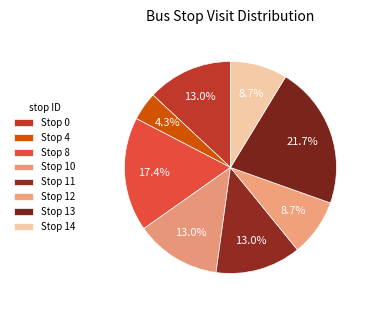

Which slice is the smallest?

Stop 4